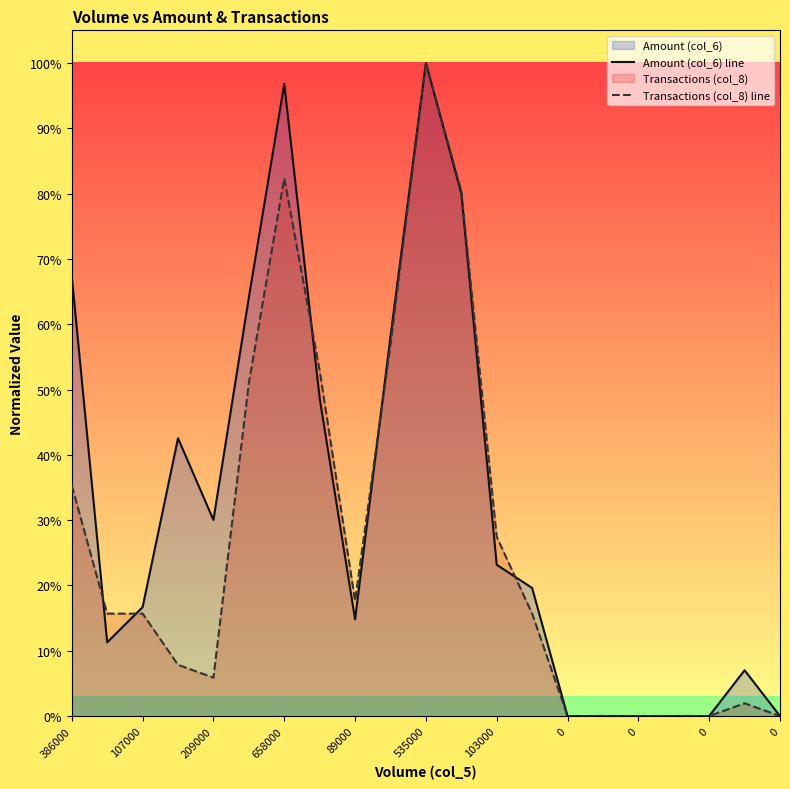

Does the chart display data point markers on the line(s)?

No